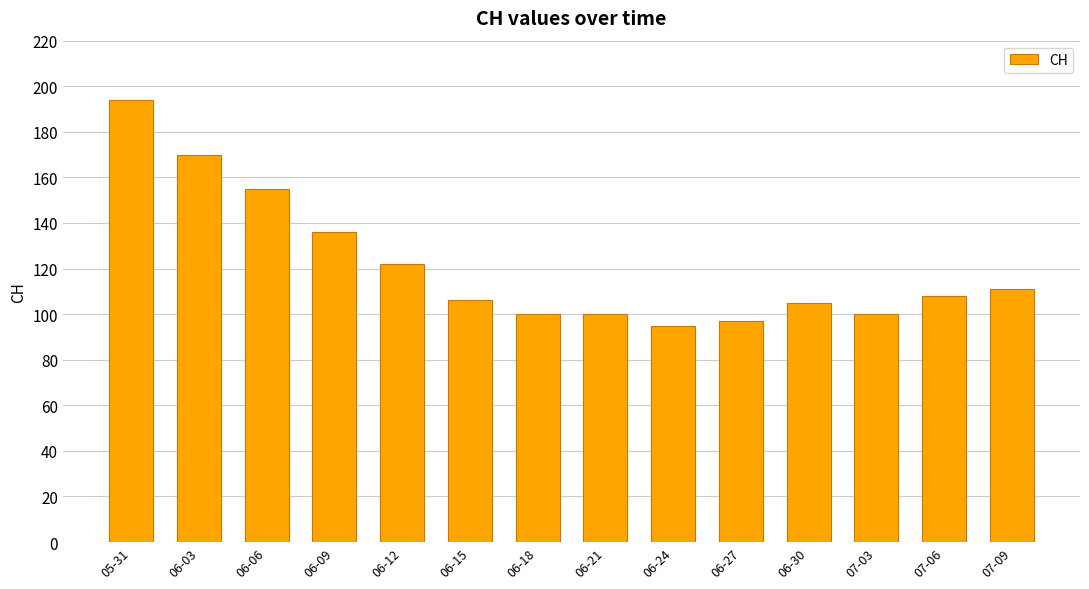

The chart shows a value of 193 at 07-09. True or false?

False